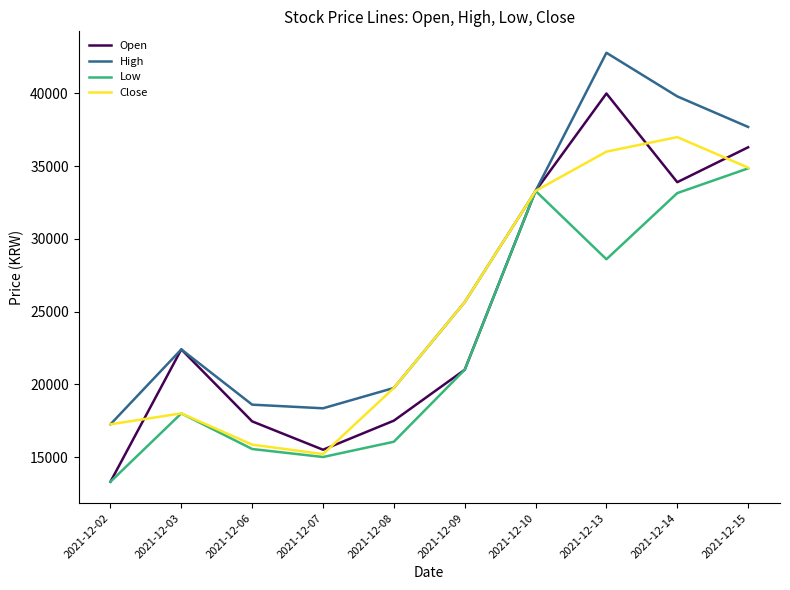

Rank the series by their maximum value, from lowest to highest.

Low, Close, Open, High